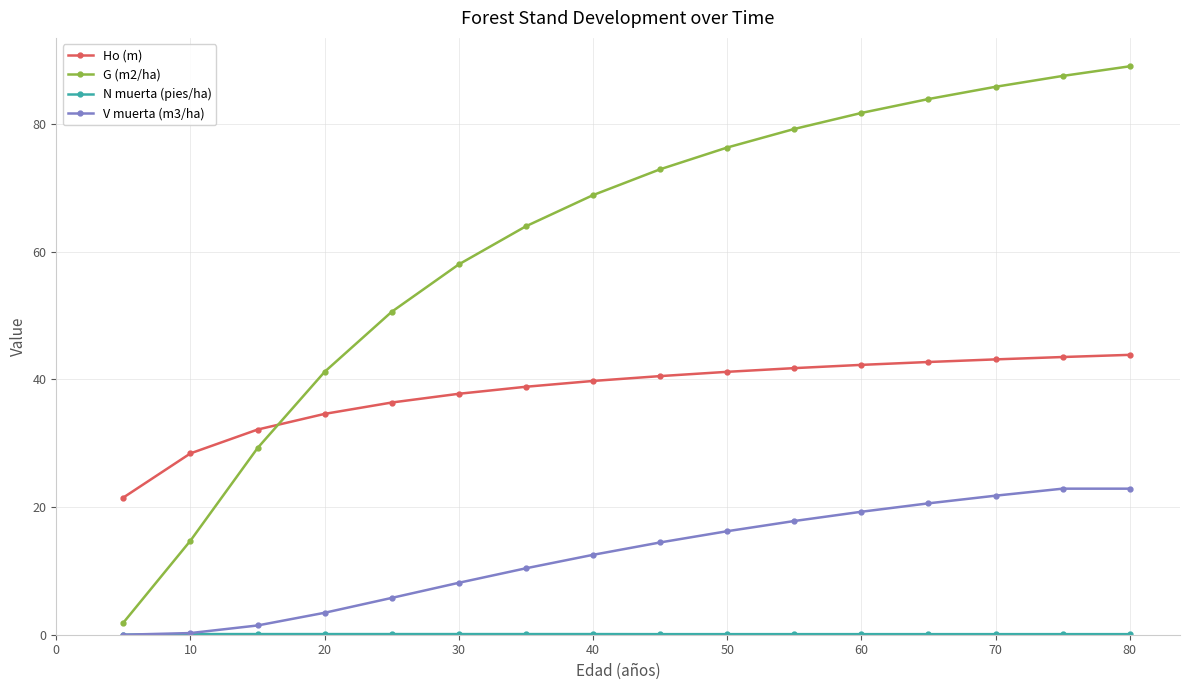

Which series has the largest total across all categories?

G (m2/ha)